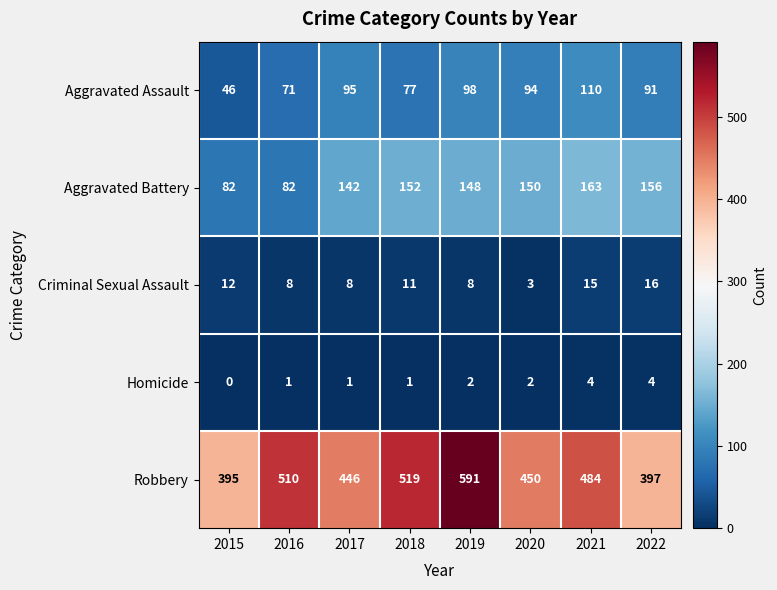

Where does the Aggravated Battery series first go above 150?

2018